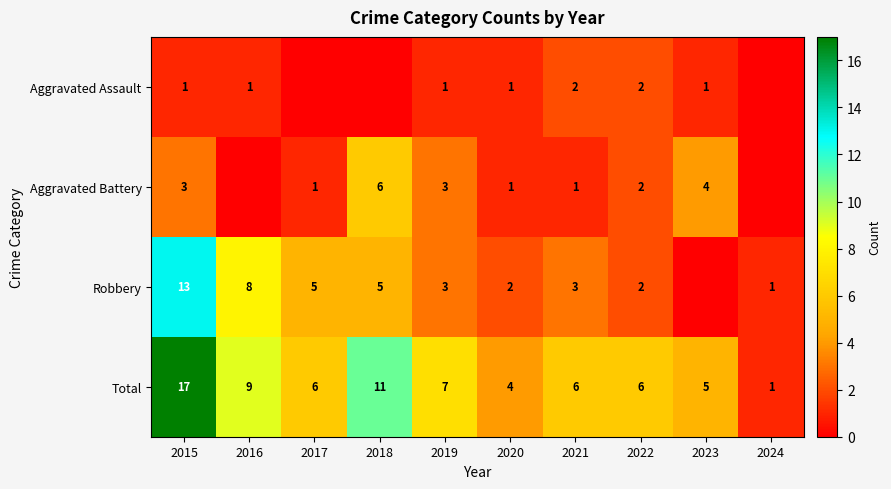

The Total series shows 6 at 2022. True or false?

True